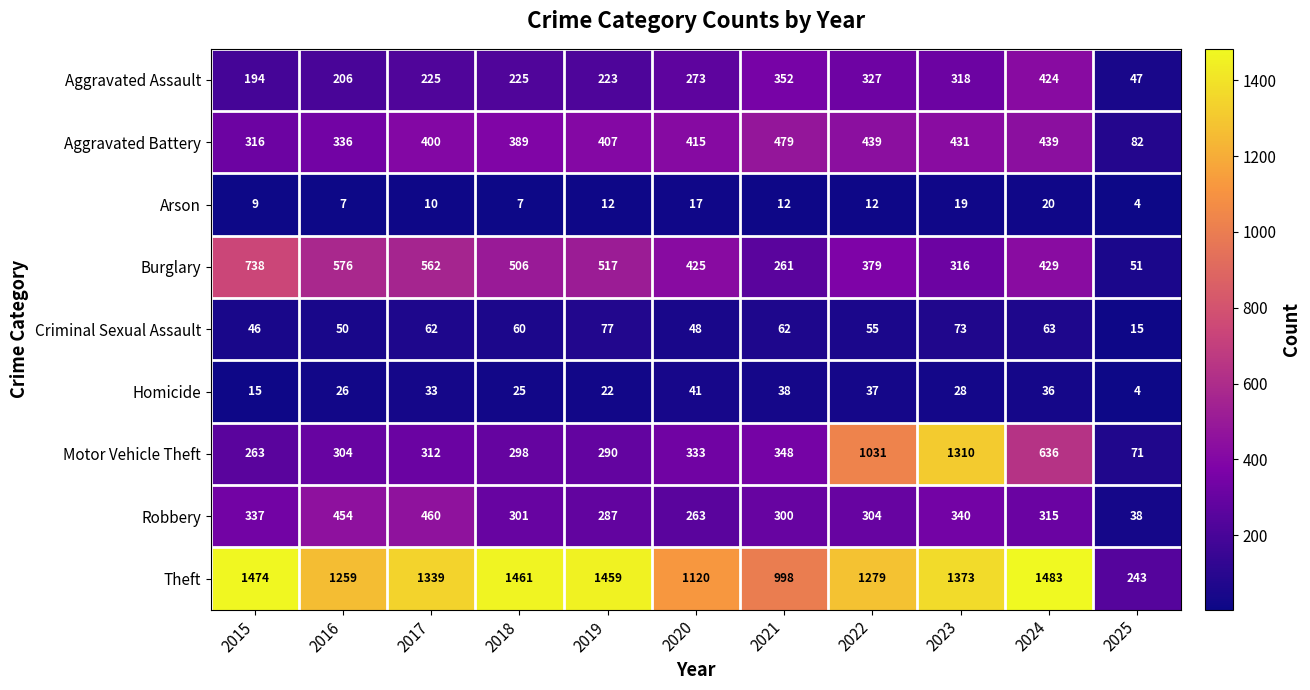

Count the number of data series in this chart.

9